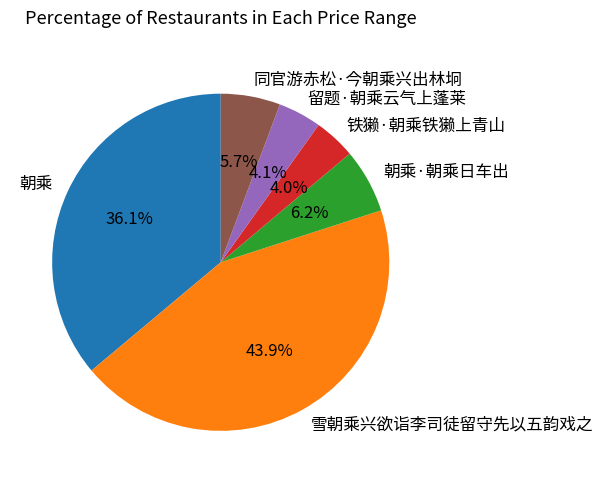

Is it true that 铁獭·朝乘铁獭上青山 is 4% of the pie?

True